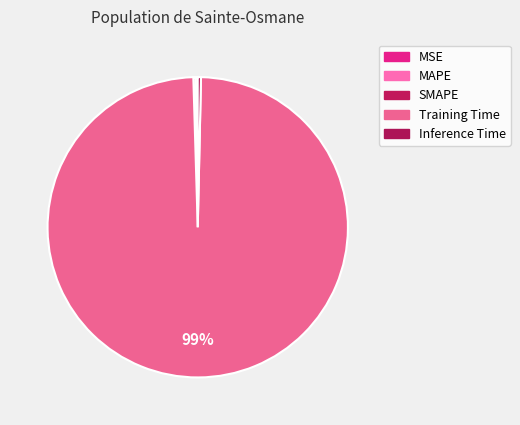

Is there a majority slice in this chart?

Yes